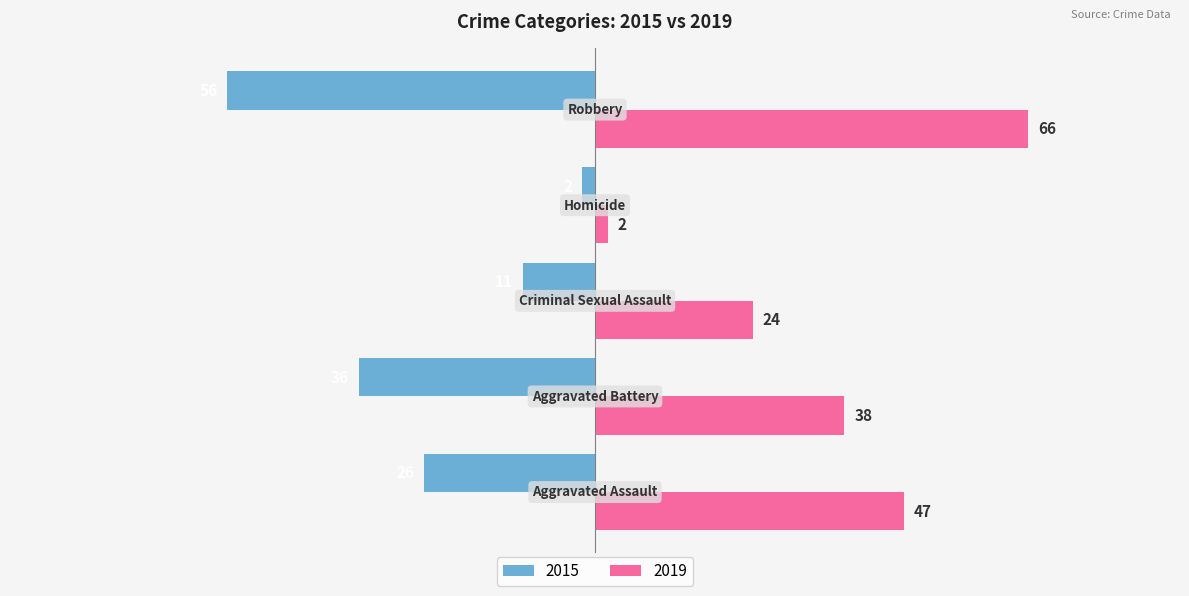

Rank the series by their maximum value, from lowest to highest.

2015, 2019